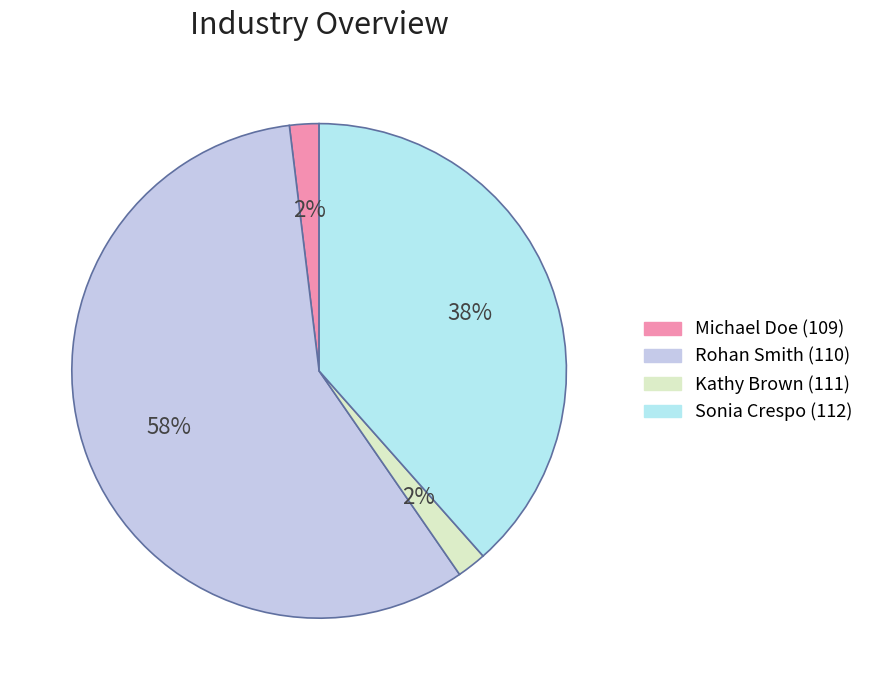

What percentage is the Kathy Brown (111) slice, to the nearest percent?

2%